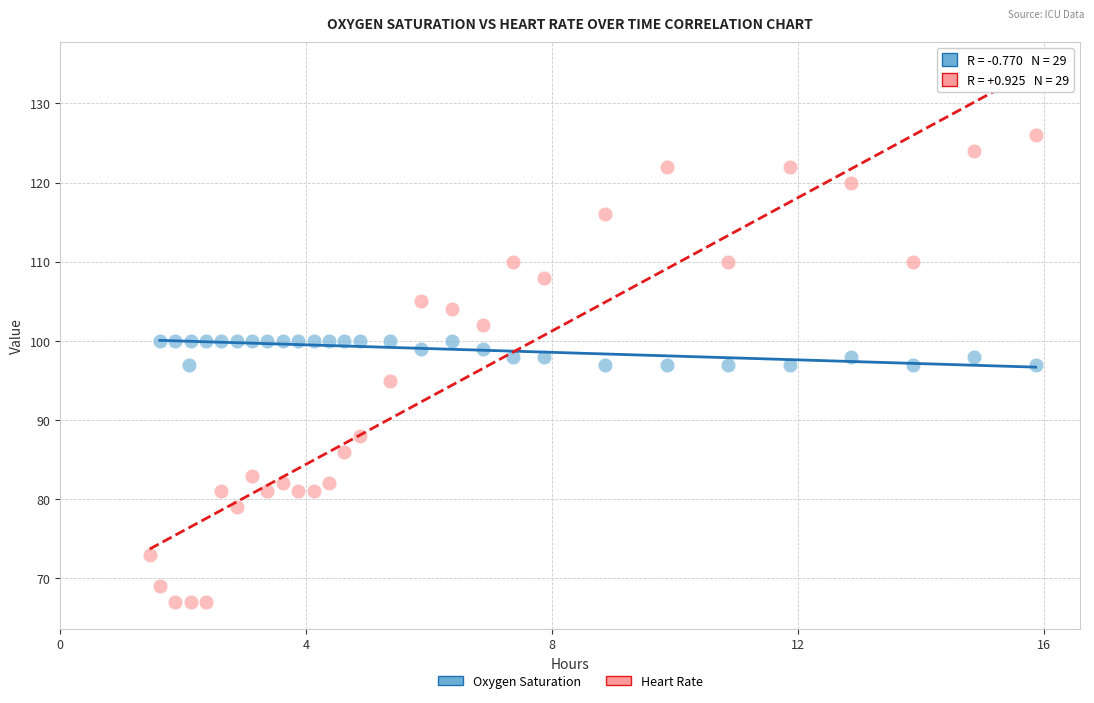

Which series has the widest spread of Y values?

Heart Rate